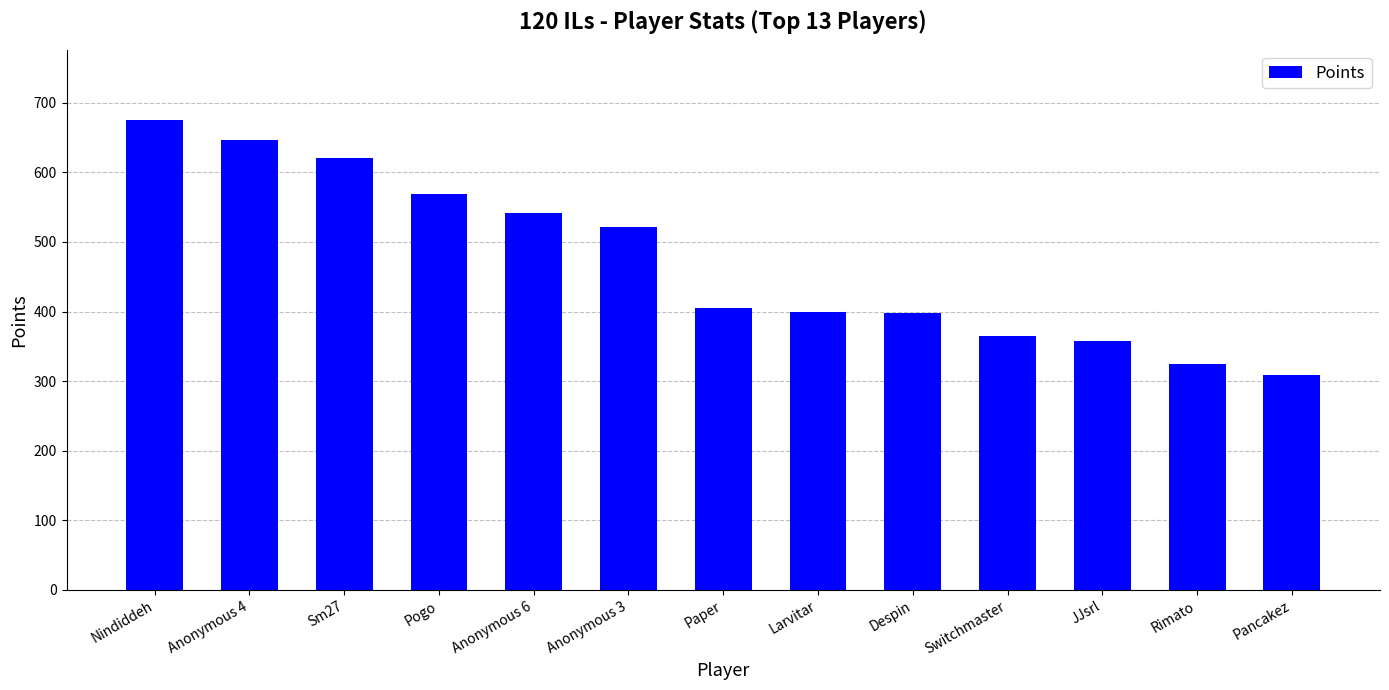

What is the label of the 7th bar from the left?

Paper